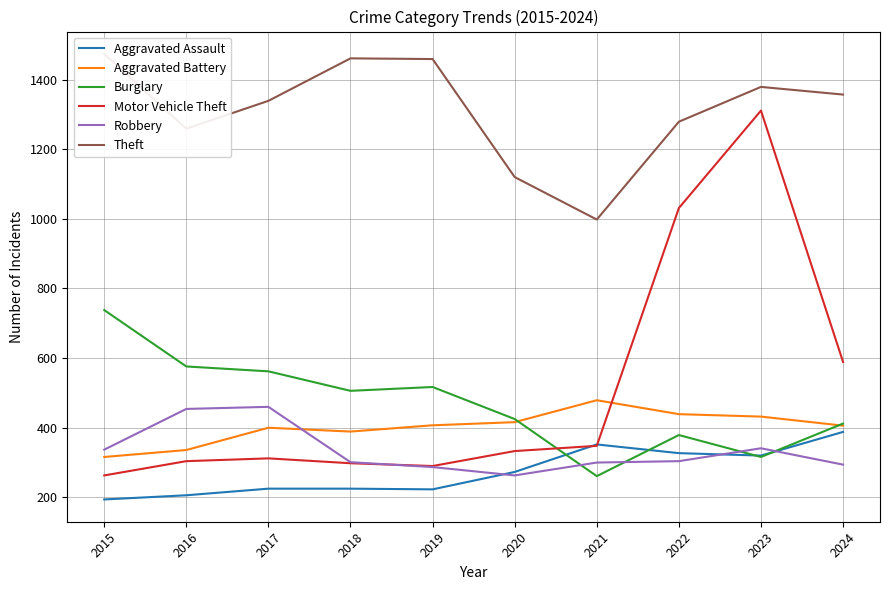

Rank the series by their maximum value, from highest to lowest.

Theft, Motor Vehicle Theft, Burglary, Aggravated Battery, Robbery, Aggravated Assault